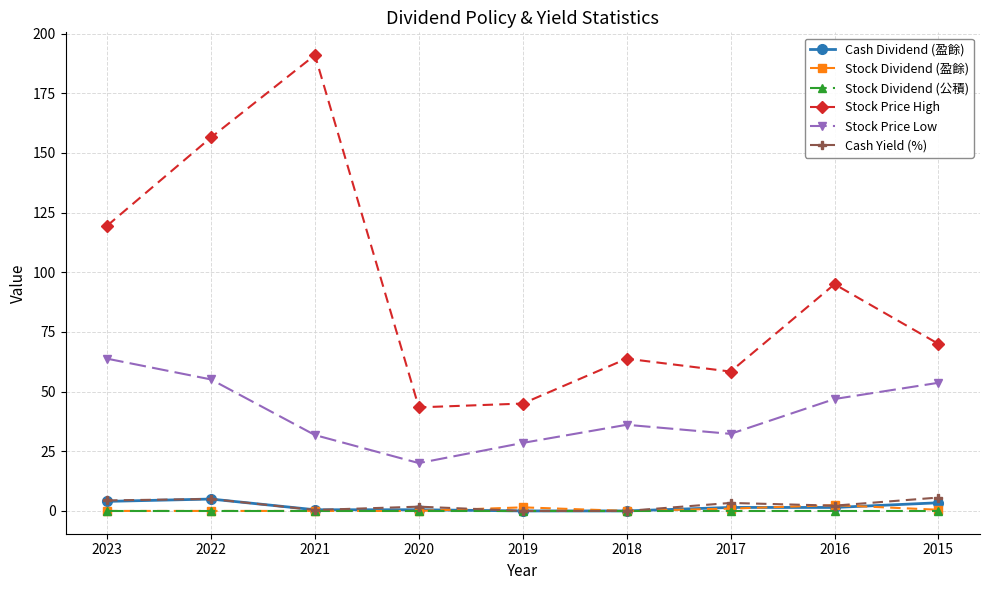

True or false: Cash Dividend (盈餘) has a value of 1.5 at 2017.

True